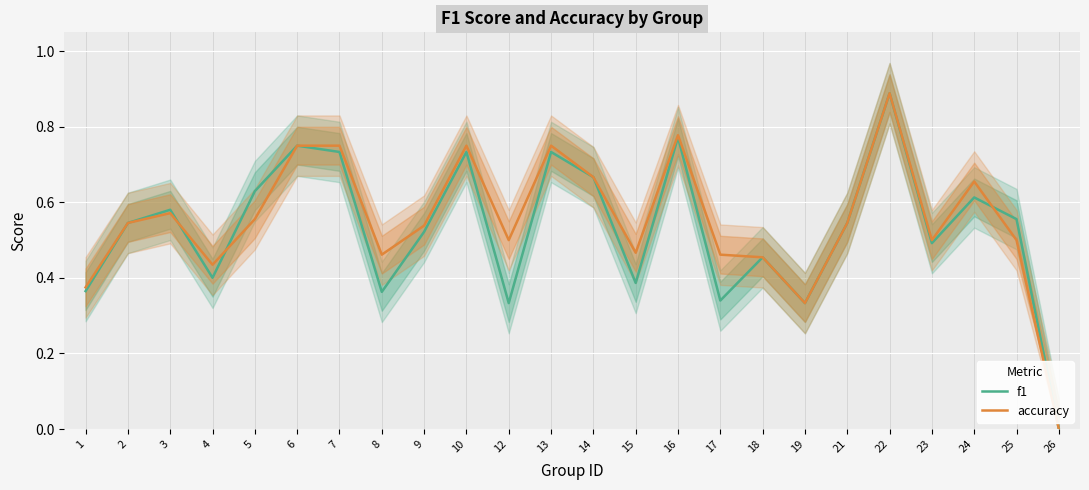

Reading left to right, transcribe all the data shown in this chart.

f1: 0.4	0.5	0.6	0.4	0.6	0.8	0.7	0.4	0.5	0.7	0.3	0.7	0.7	0.4	0.8	0.3	0.5	0.3	0.5	0.9	0.5	0.6	0.6	0.0
accuracy: 0.4	0.5	0.6	0.4	0.6	0.8	0.8	0.5	0.5	0.8	0.5	0.8	0.7	0.5	0.8	0.5	0.5	0.3	0.5	0.9	0.5	0.7	0.5	0.0